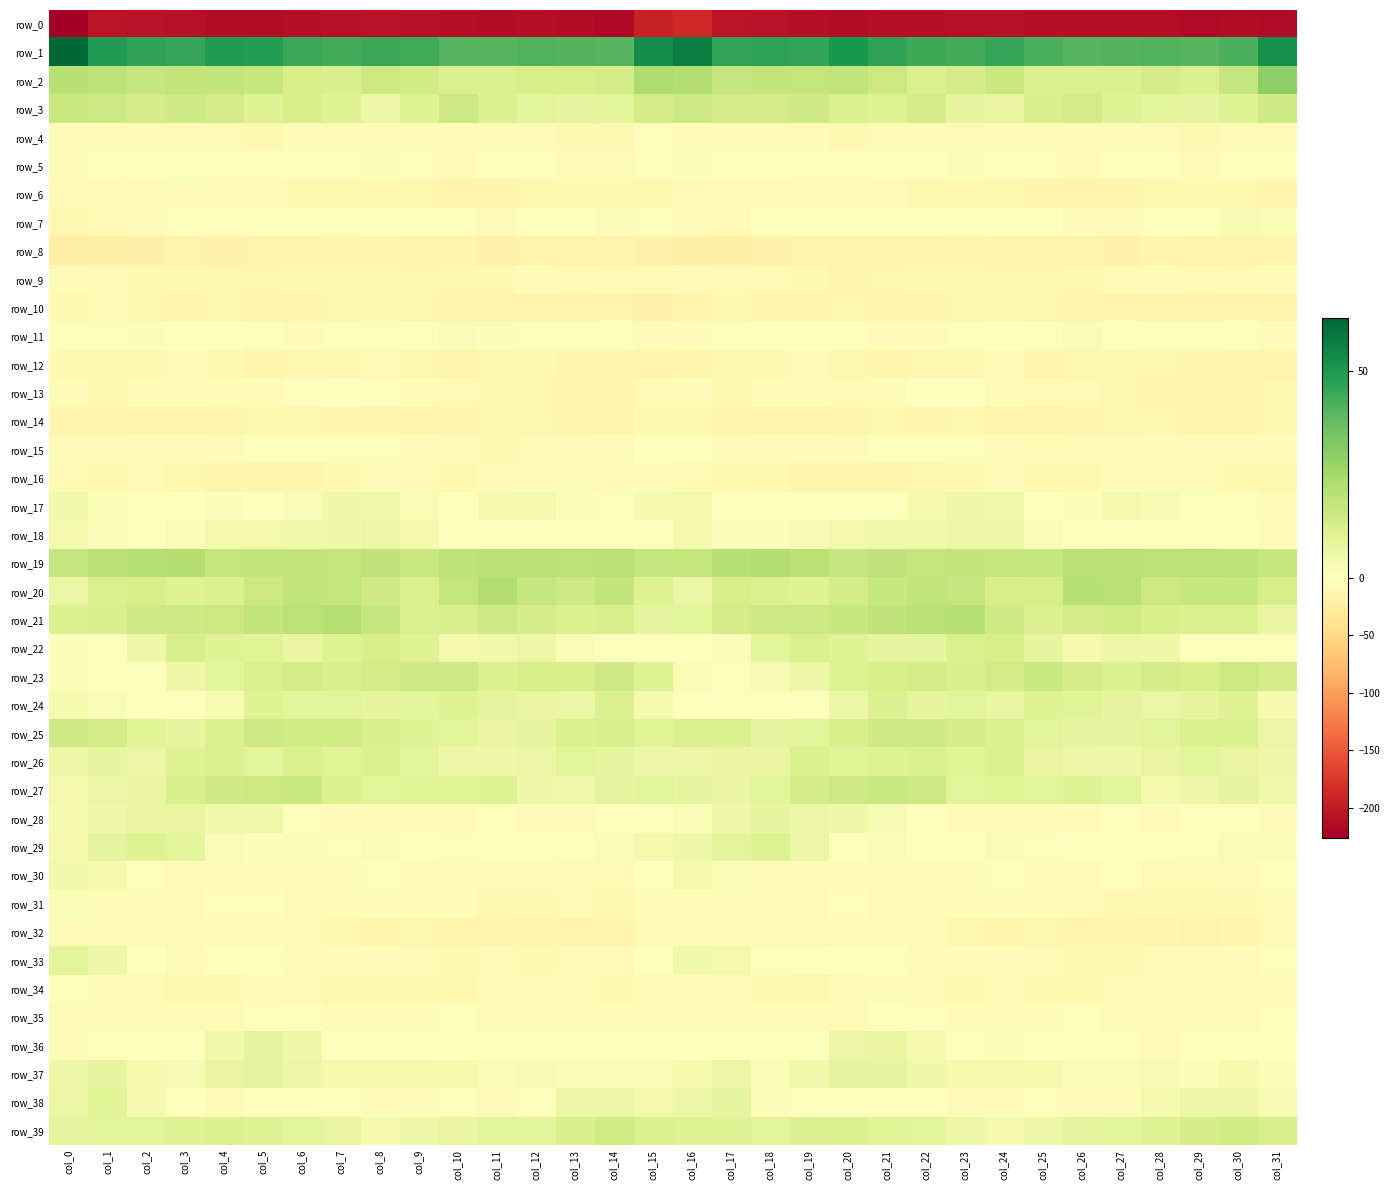

The value of row_29 at col_28 is -0.6. True or false?

True